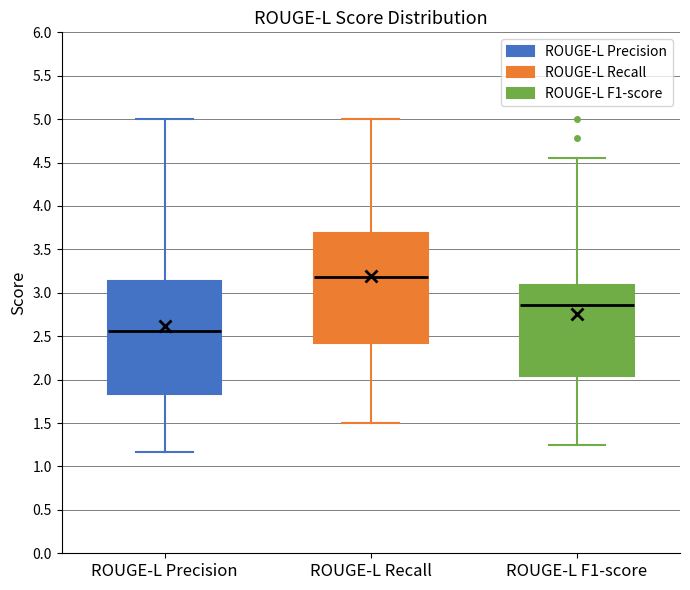

Reading left to right, read every box against the y-axis: the position of its median line, the range the box covers, and the ends of its whiskers. The values are not printed on the chart, so give them approximately, as read against the axis.

ROUGE-L Precision: median 2.55, box 1.85 to 3.15, whiskers 1.15 to 5.00
ROUGE-L Recall: median 3.20, box 2.40 to 3.70, whiskers 1.50 to 5.00
ROUGE-L F1-score: median 2.85, box 2.05 to 3.10, whiskers 1.25 to 4.55